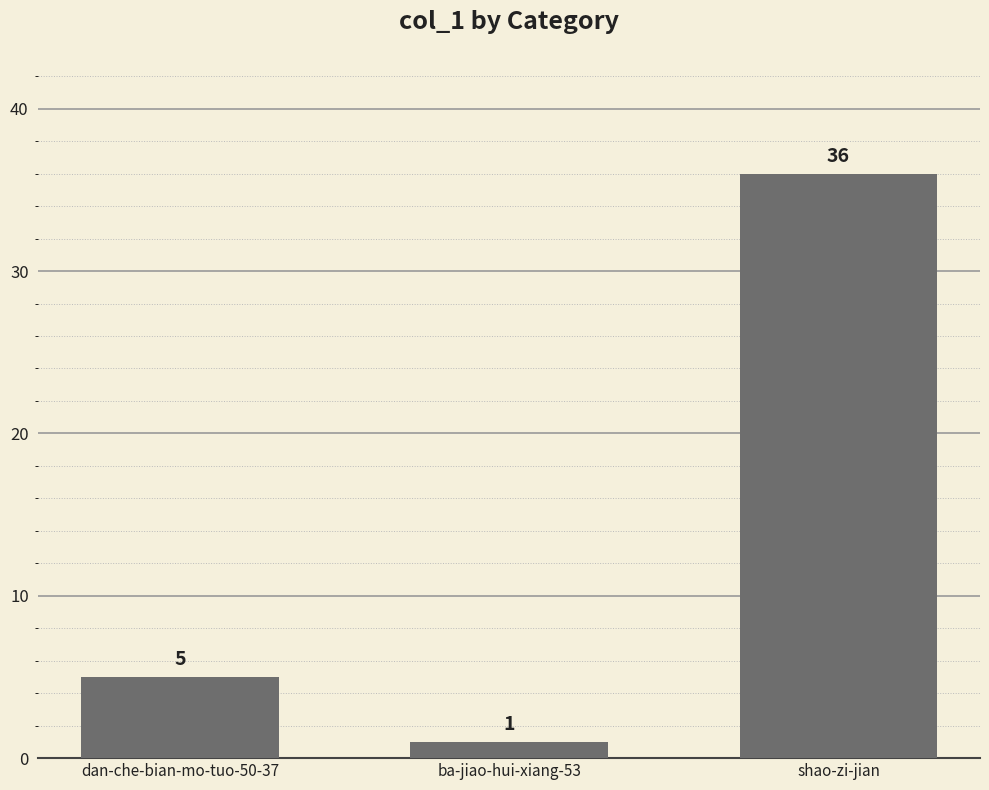

Count the values in the range 1 to 36.

3